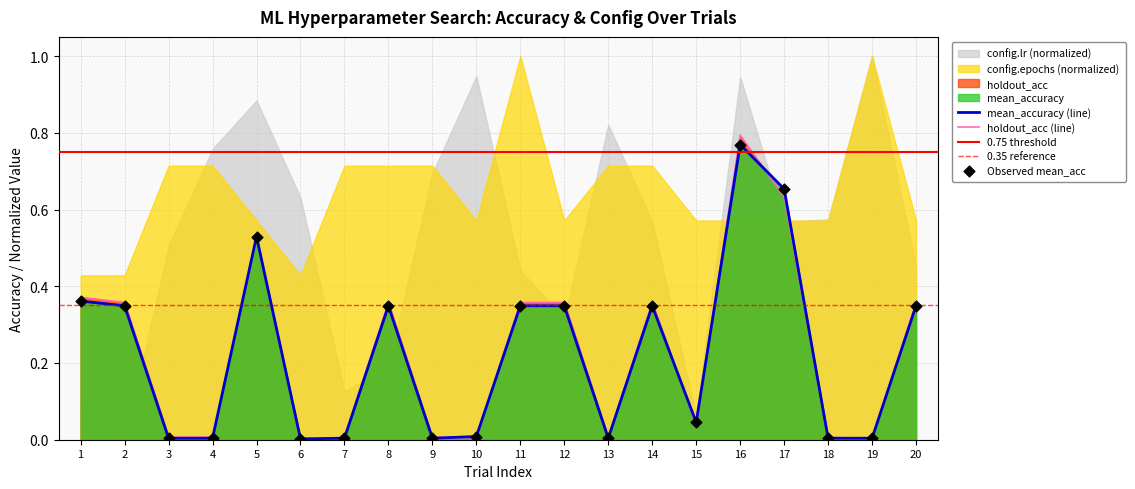

At how many categories does at least one series exceed 0?

20